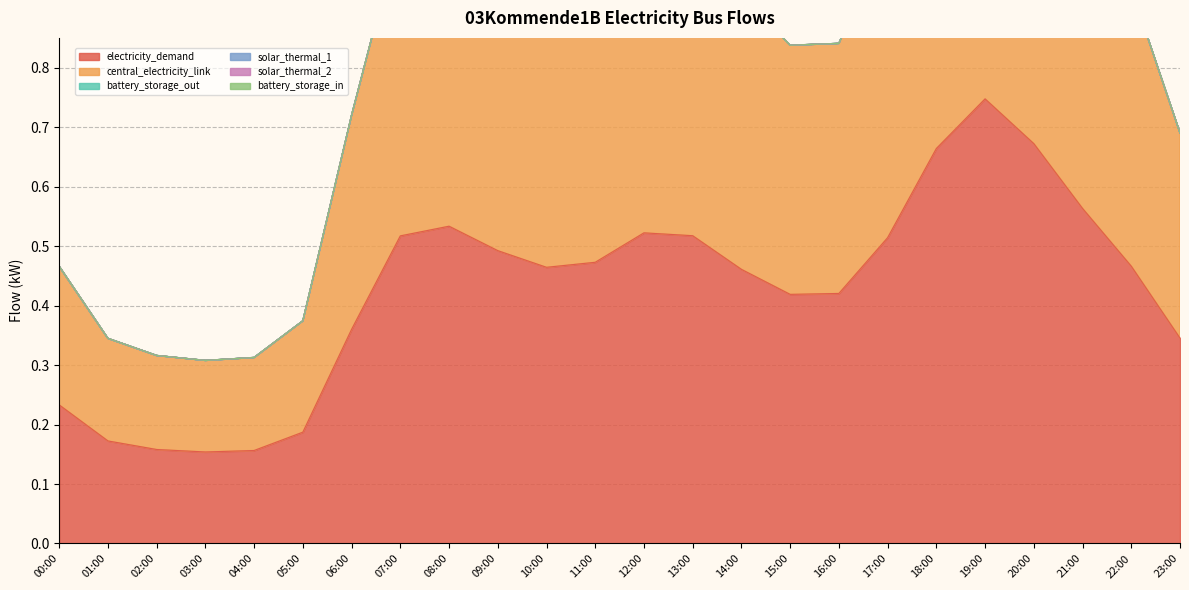

What is the difference between the highest and lowest values at 20:00?

0.7